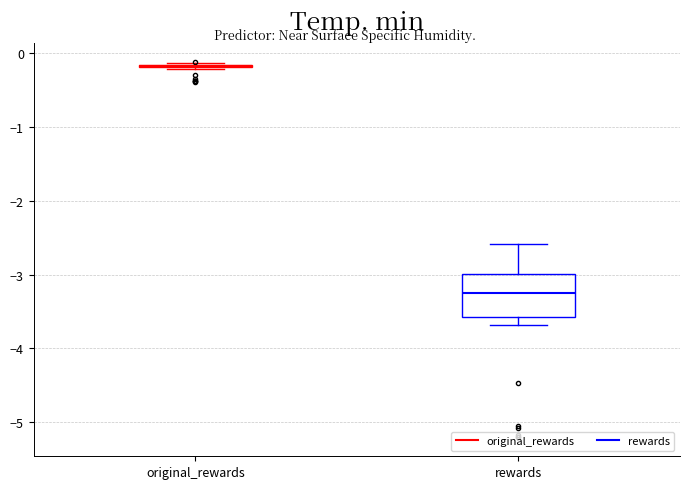

Reading left to right, read every box against the y-axis: the position of its median line, the range the box covers, and the ends of its whiskers. The values are not printed on the chart, so give them approximately, as read against the axis.

original_rewards: box collapsed to a line at -0.2, whiskers -0.2 to -0.1
rewards: median -3.3, box -3.6 to -3.0, whiskers -3.7 to -2.6